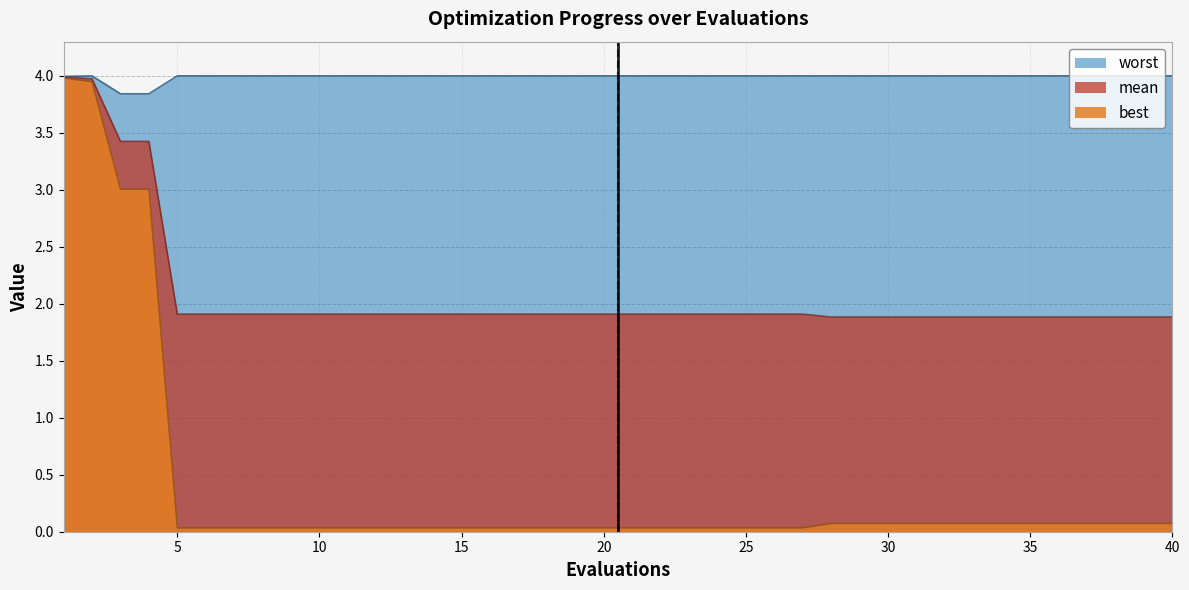

What is the sum of the worst values at 11 and 4?

7.8